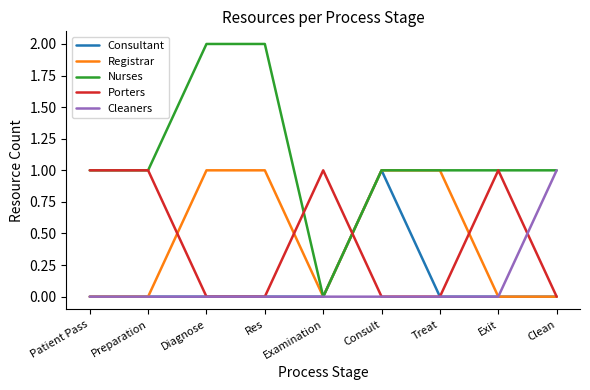

Reading left to right, list all the values displayed in this chart.

Consultant: Patient Pass=0	Preparation=0	Diagnose=0	Res=0	Examination=0	Consult=1	Treat=0	Exit=0	Clean=0
Registrar: Patient Pass=0	Preparation=0	Diagnose=1	Res=1	Examination=0	Consult=1	Treat=1	Exit=0	Clean=0
Nurses: Patient Pass=1	Preparation=1	Diagnose=2	Res=2	Examination=0	Consult=1	Treat=1	Exit=1	Clean=1
Porters: Patient Pass=1	Preparation=1	Diagnose=0	Res=0	Examination=1	Consult=0	Treat=0	Exit=1	Clean=0
Cleaners: Patient Pass=0	Preparation=0	Diagnose=0	Res=0	Examination=0	Consult=0	Treat=0	Exit=0	Clean=1